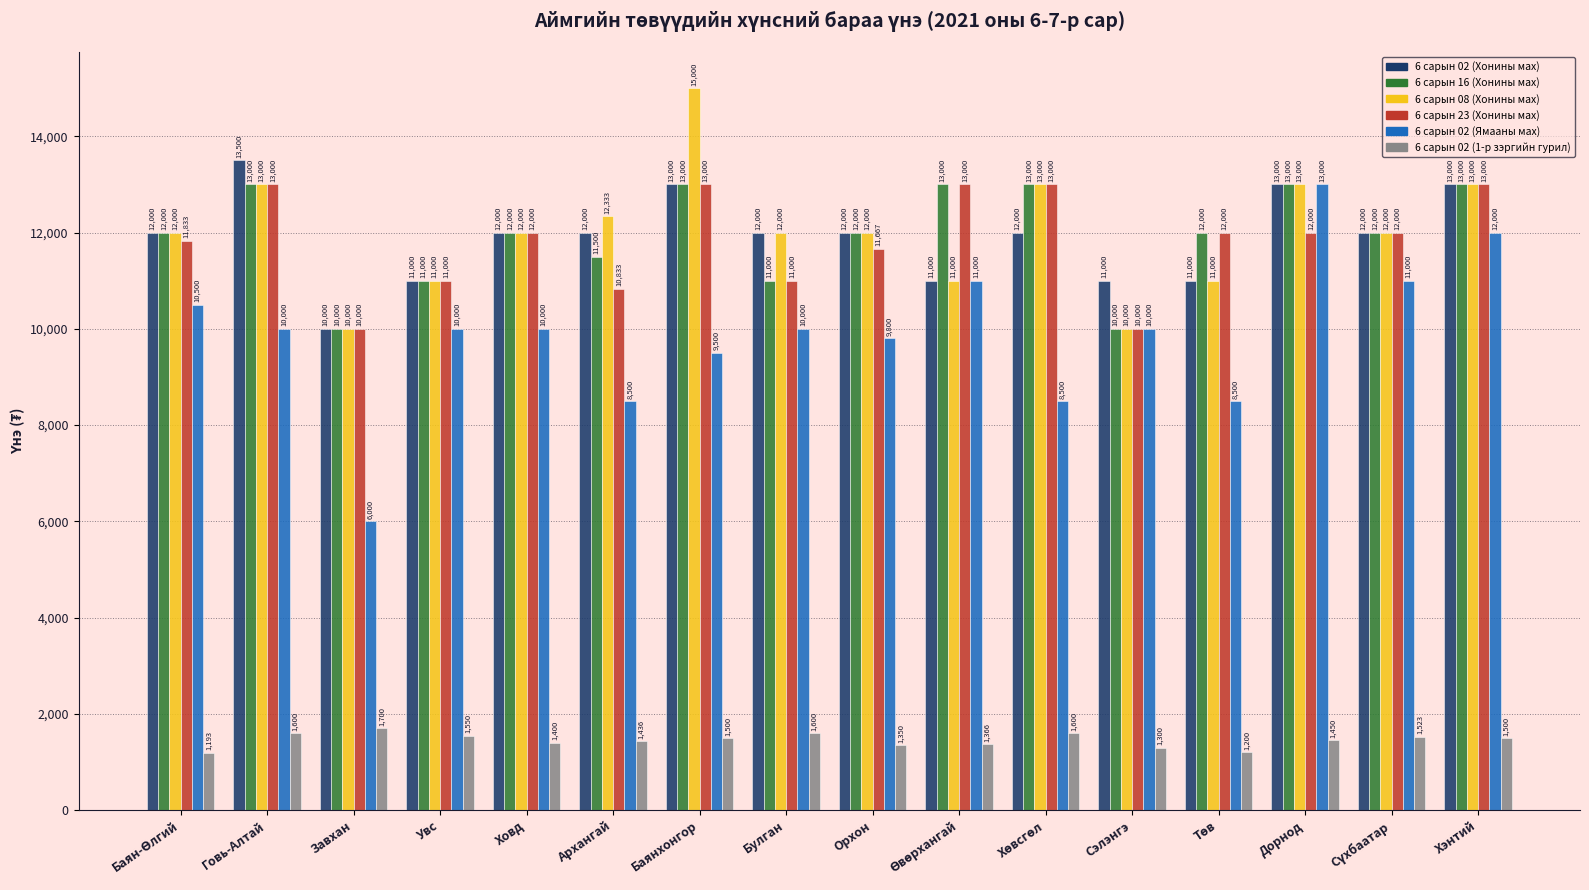

What is the label of the 12th bar from the left?

Сэлэнгэ